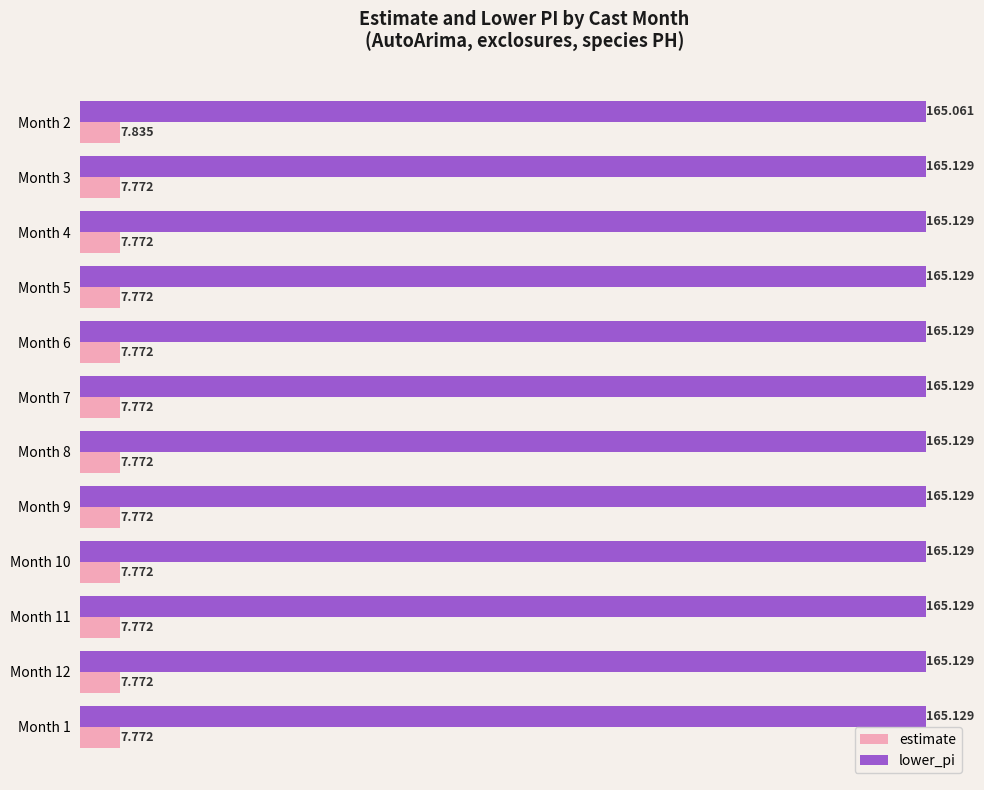

What is the maximum value shown in the chart?

165.1